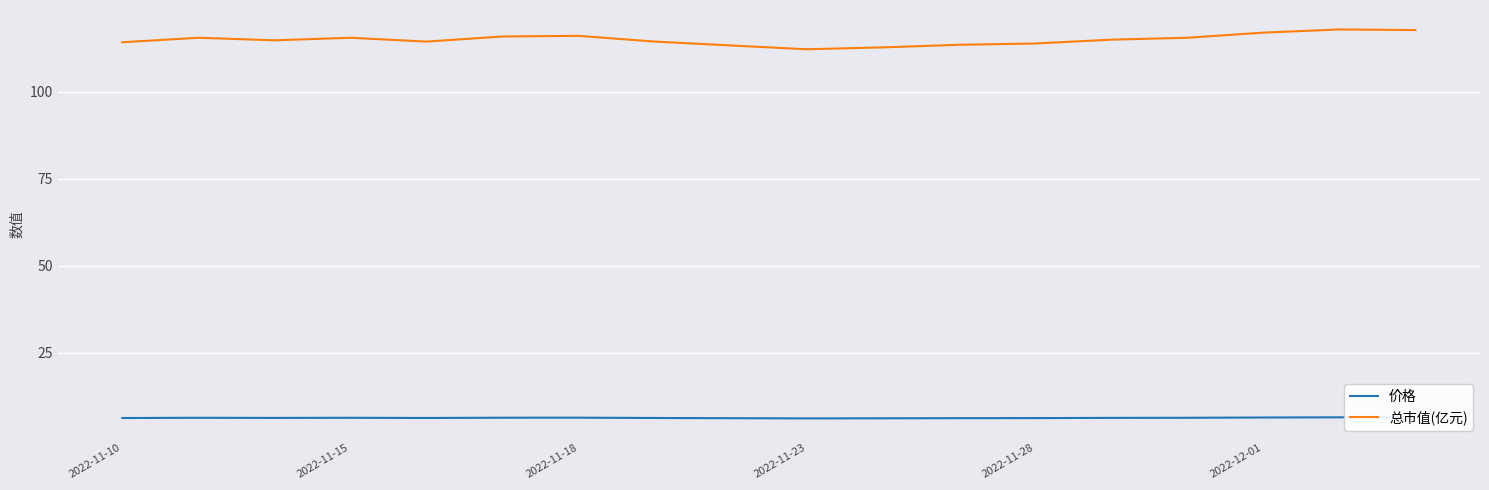

What is the maximum value for 总市值(亿元)?

117.9